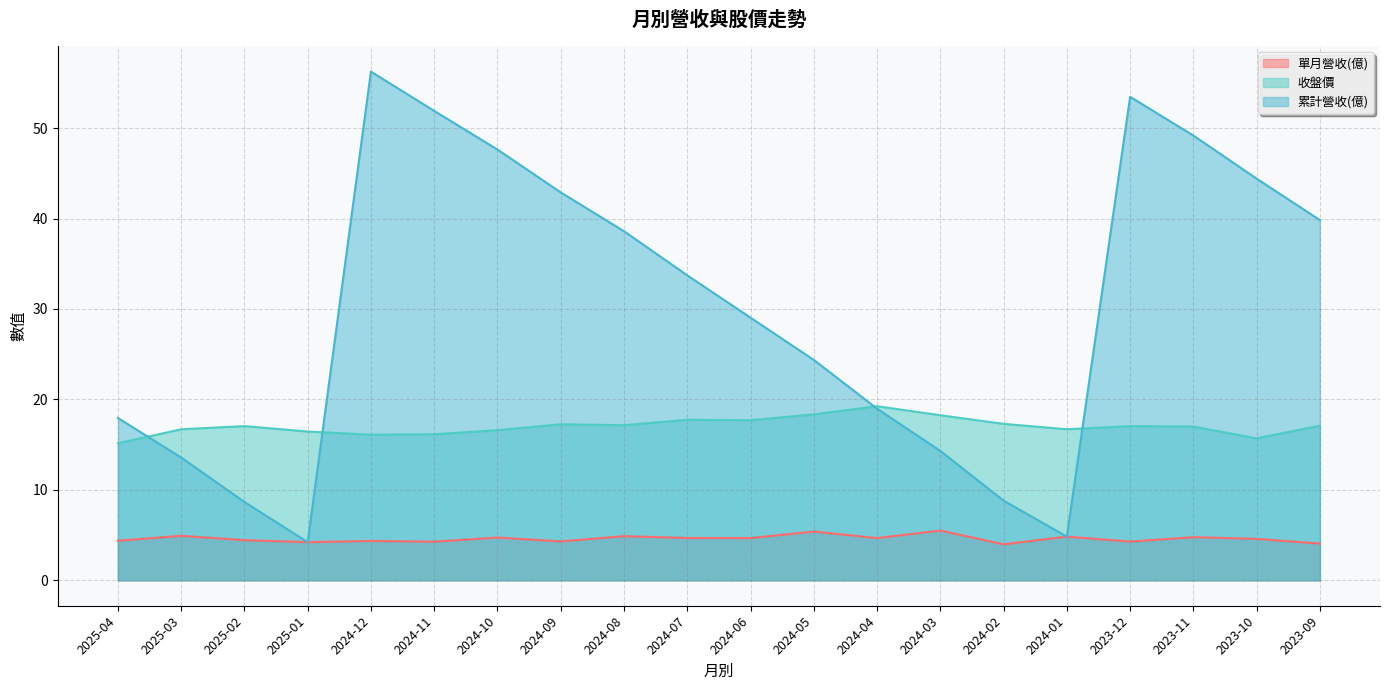

True or false: 單月營收(億) and 累計營收(億) intersect in this chart.

False